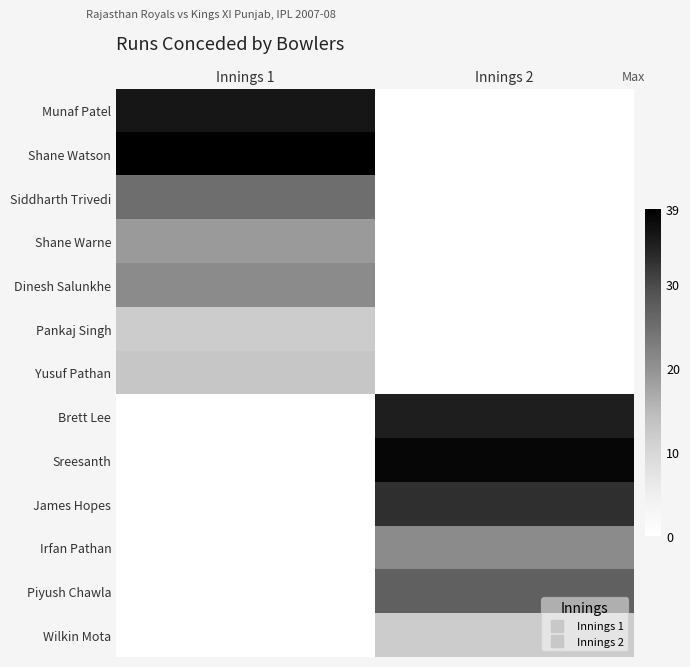

Reading right to left, what are all the values shown in this chart?

Munaf Patel: Innings 2=0	Innings 1=36
Shane Watson: Innings 2=0	Innings 1=39
Siddharth Trivedi: Innings 2=0	Innings 1=25
Shane Warne: Innings 2=0	Innings 1=19
Dinesh Salunkhe: Innings 2=0	Innings 1=21
Pankaj Singh: Innings 2=0	Innings 1=12
Yusuf Pathan: Innings 2=0	Innings 1=13
Brett Lee: Innings 2=35	Innings 1=0
Sreesanth: Innings 2=38	Innings 1=0
James Hopes: Innings 2=33	Innings 1=0
Irfan Pathan: Innings 2=21	Innings 1=0
Piyush Chawla: Innings 2=27	Innings 1=0
Wilkin Mota: Innings 2=12	Innings 1=0